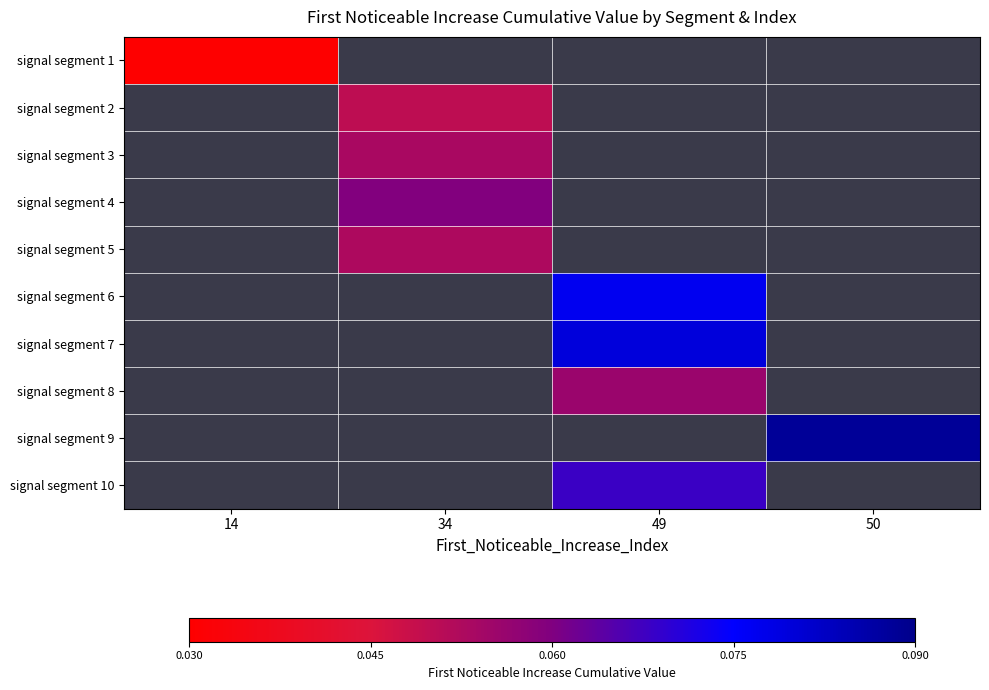

Which category has the lowest value in the signal segment 2 series?

14